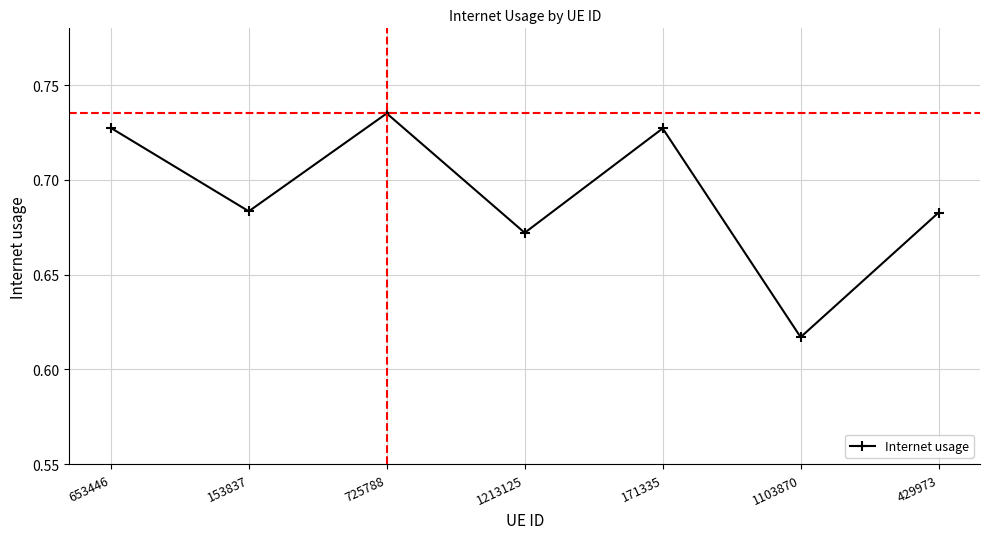

What is the difference between the maximum and second lowest values?

0.1